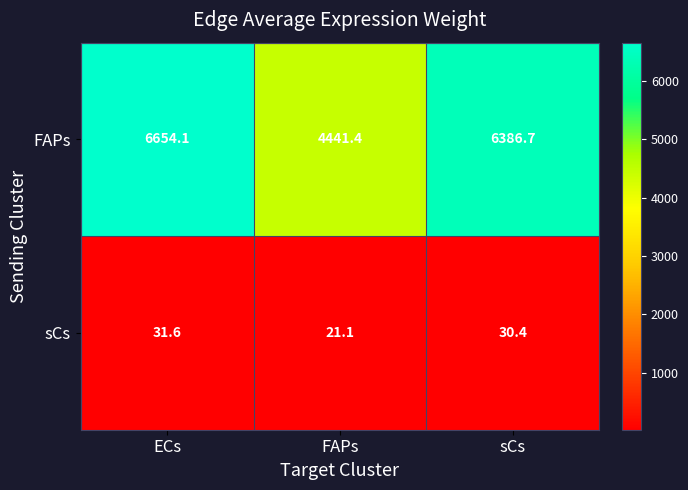

Where is FAPs nearest to the value 5547?

sCs